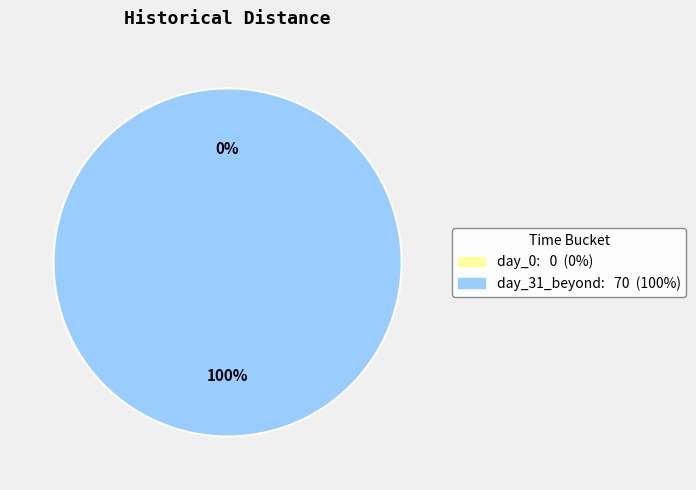

To the nearest percent, what is the average slice percentage?

50%